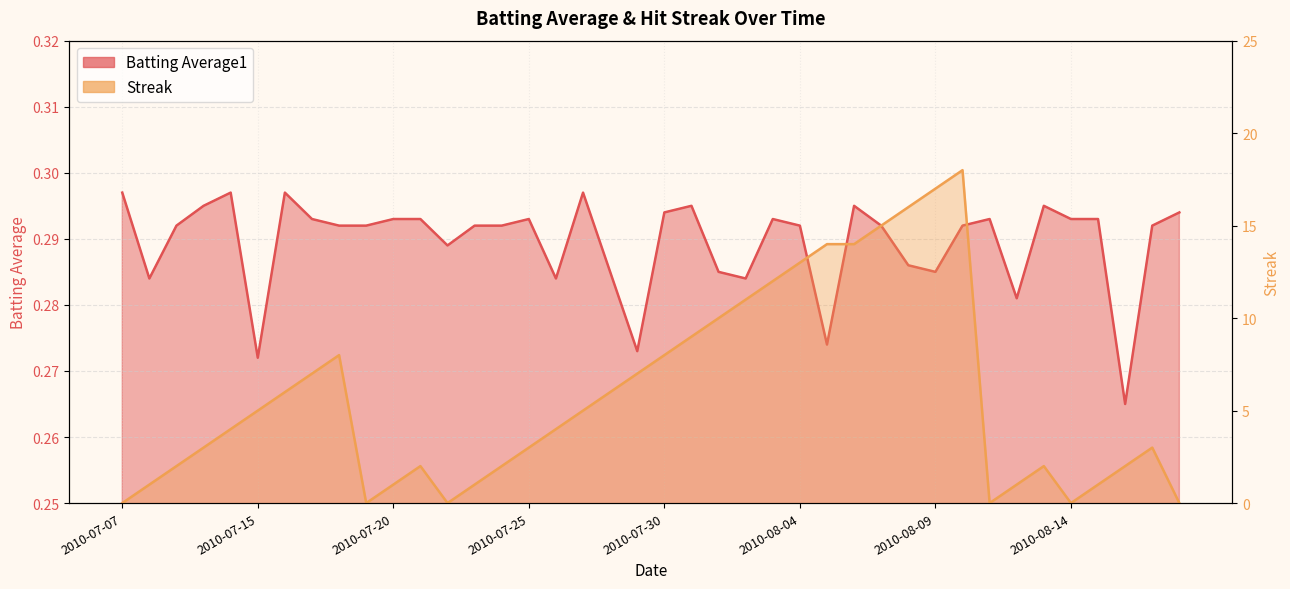

Where is the first local maximum for Streak?

2010-07-18